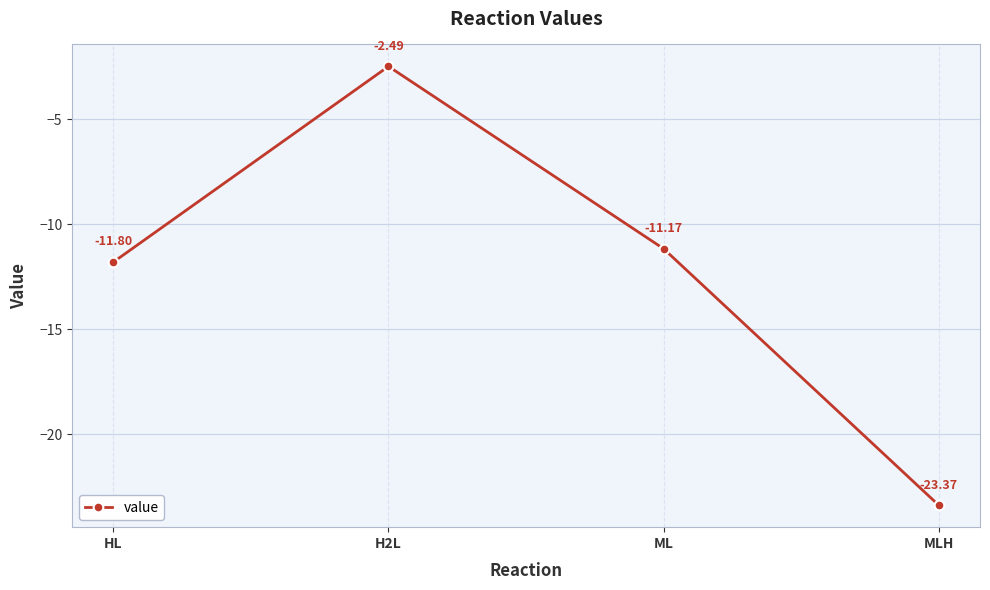

What is the label of the 4th point from the left?

MLH